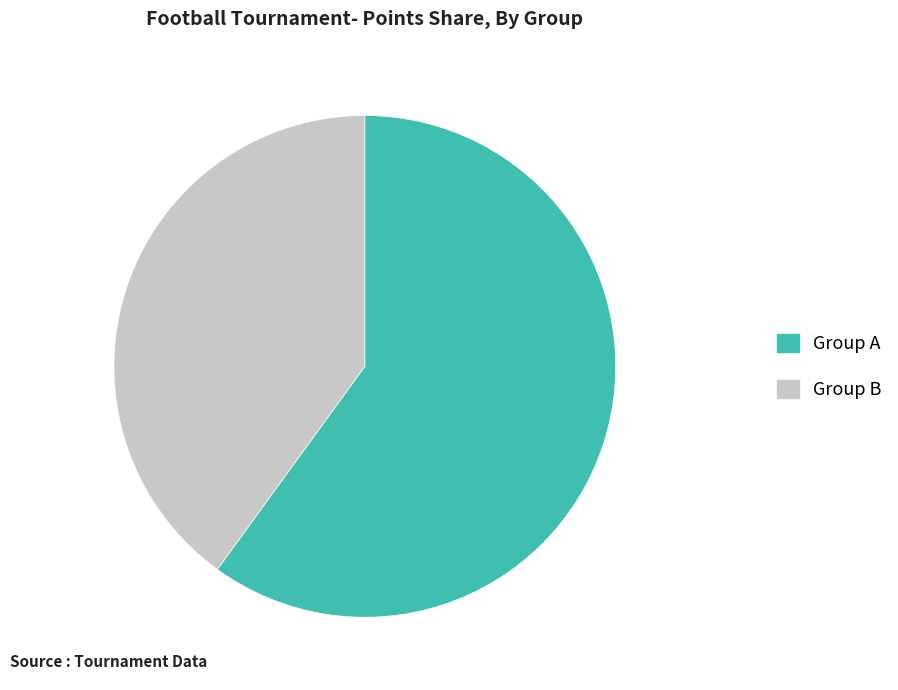

How many segments does this pie chart have?

2